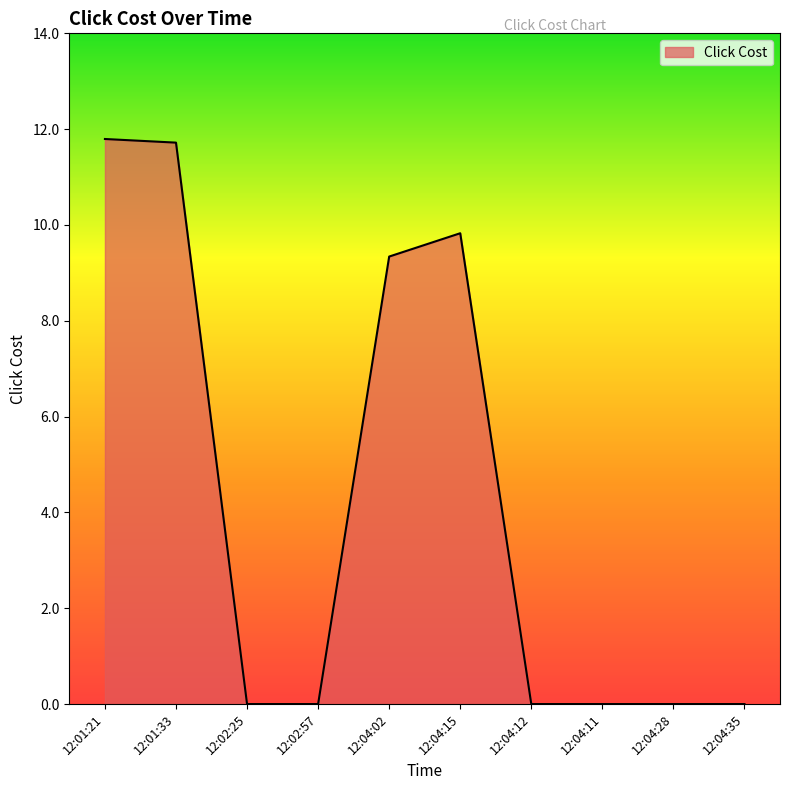

What is the difference between the maximum and minimum values?

11.8